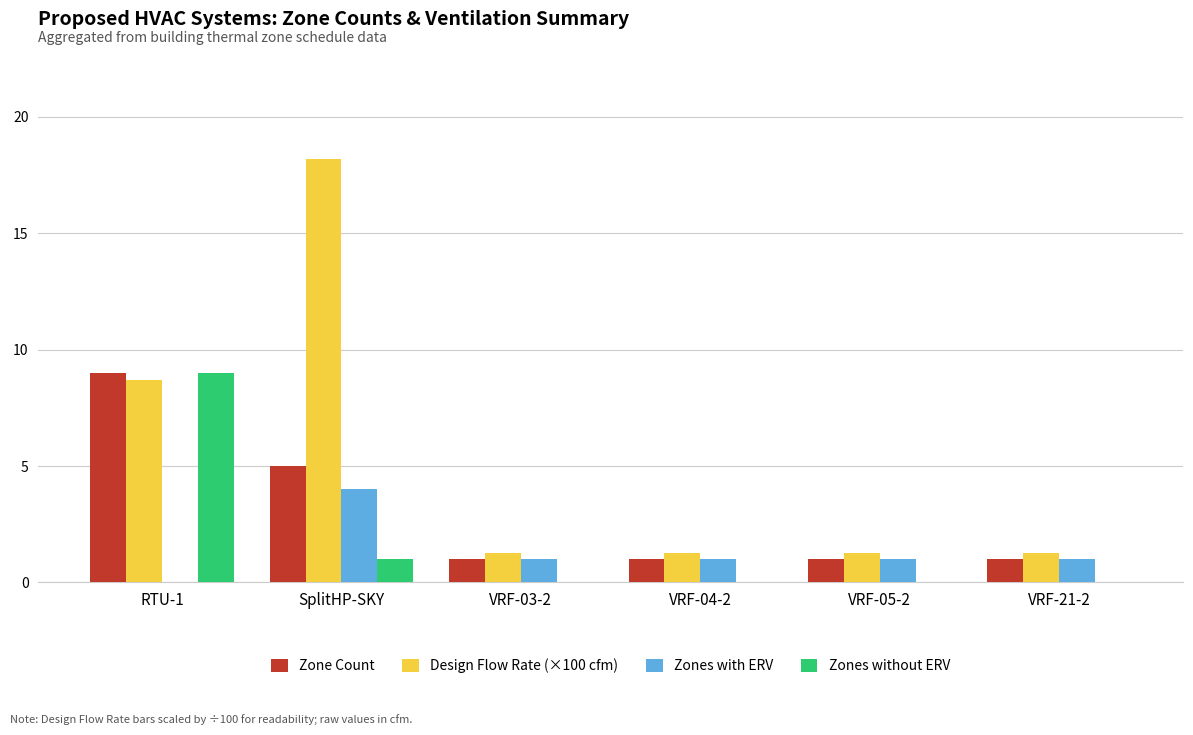

What is the total value across all series at SplitHP-SKY?

28.2